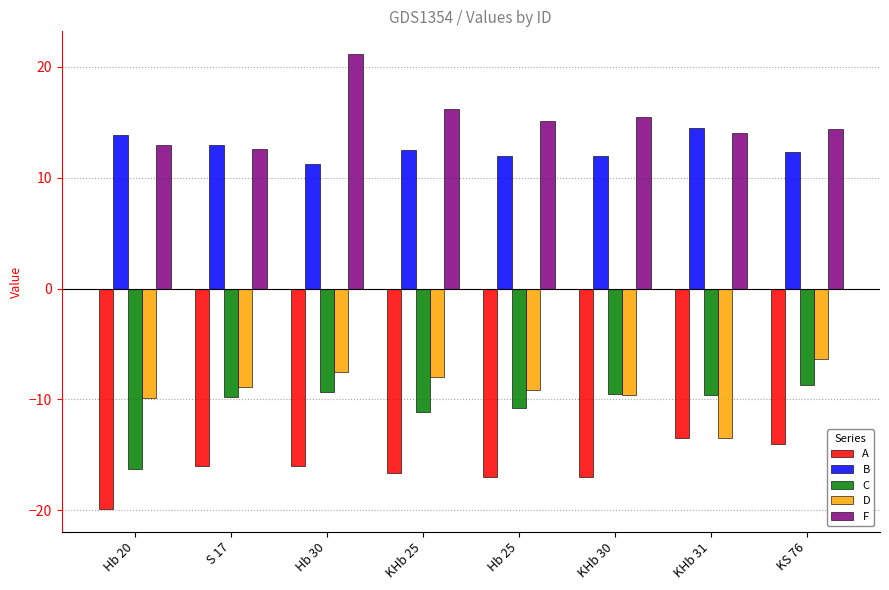

At which category does the chart reach its minimum across all series?

Hb 20